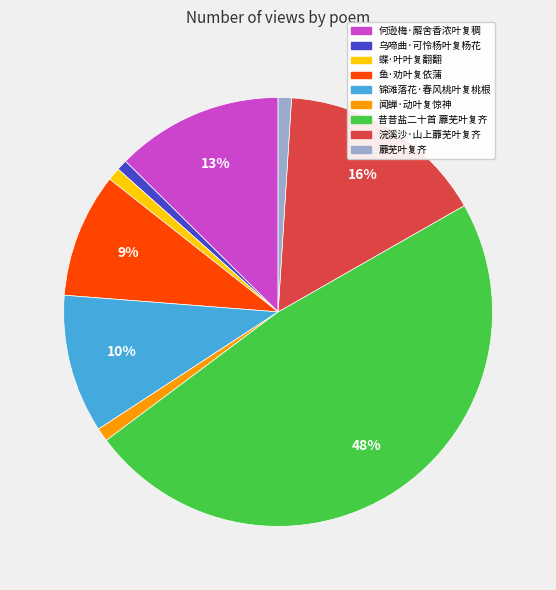

How many segments does this pie chart have?

9